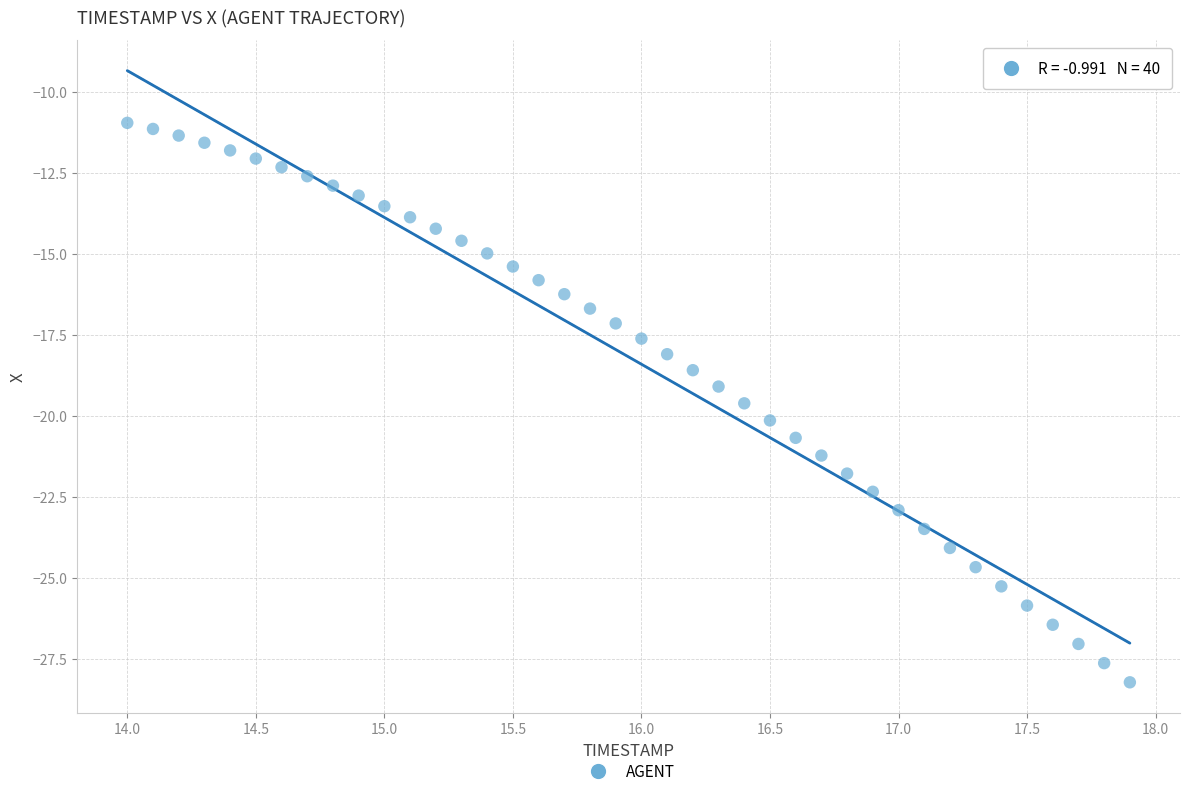

What is the range of Y values (max minus min)?

17.3